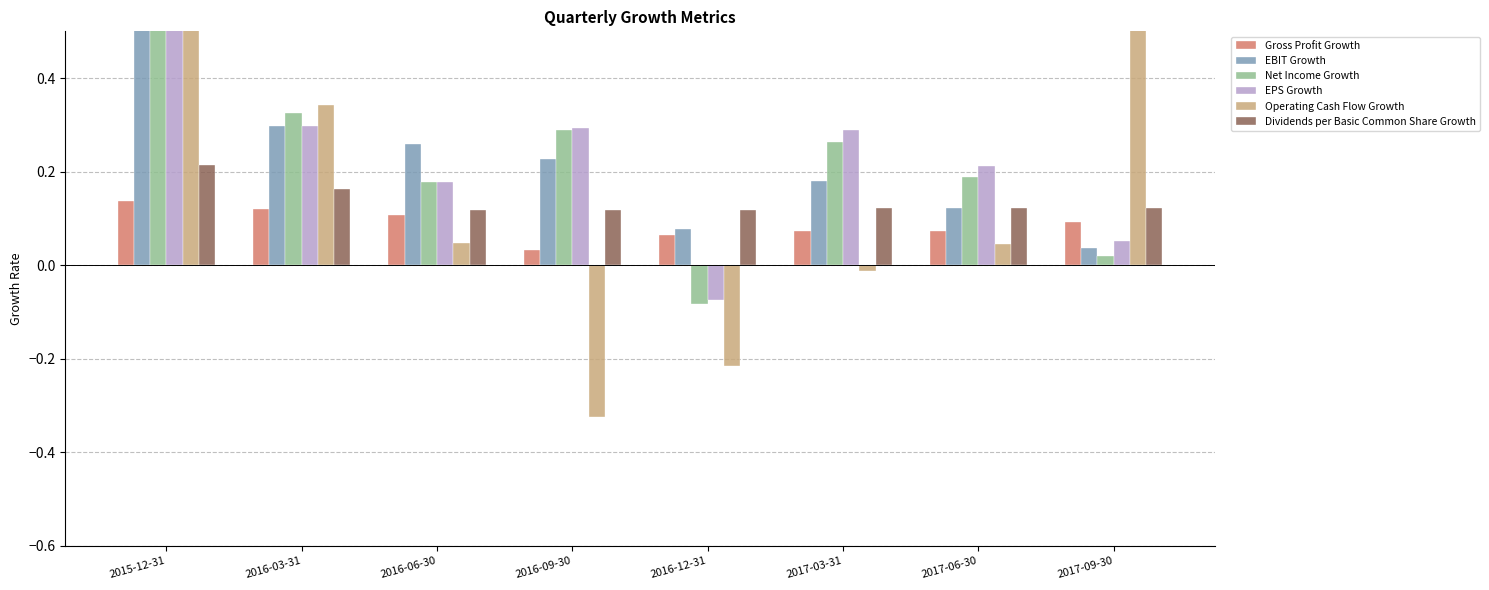

Reading right to left, extract all data points from this chart.

Gross Profit Growth: 0.1	0.1	0.1	0.1	0.0	0.1	0.1	0.1
EBIT Growth: 0.0	0.1	0.2	0.1	0.2	0.3	0.3	3.3
Net Income Growth: 0.0	0.2	0.3	-0.1	0.3	0.2	0.3	2.9
EPS Growth: 0.1	0.2	0.3	-0.1	0.3	0.2	0.3	2.9
Operating Cash Flow Growth: 1.2	0.0	-0.0	-0.2	-0.3	0.0	0.3	4.4
Dividends per Basic Common Share Growth: 0.1	0.1	0.1	0.1	0.1	0.1	0.2	0.2